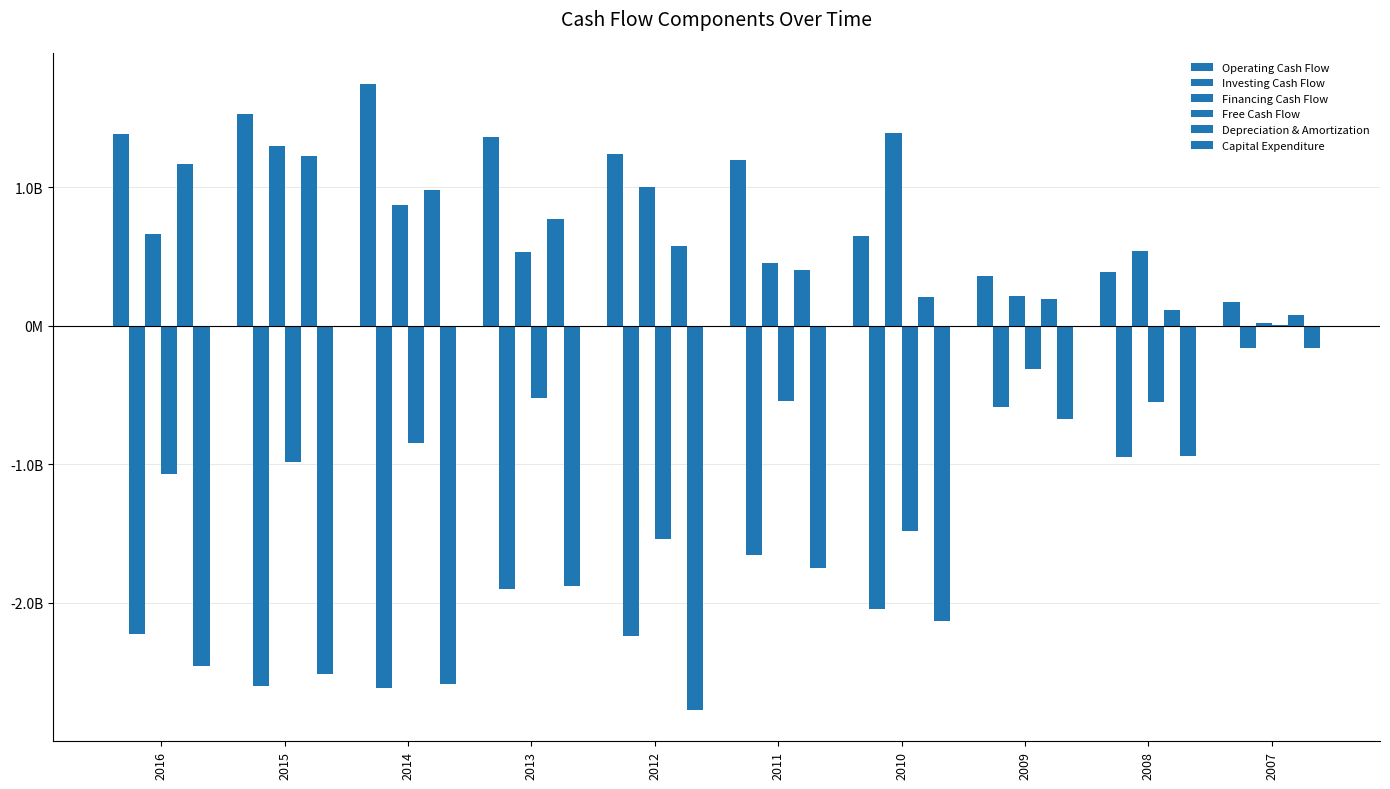

The Investing Cash Flow series shows -408886088 at 2009. True or false?

False